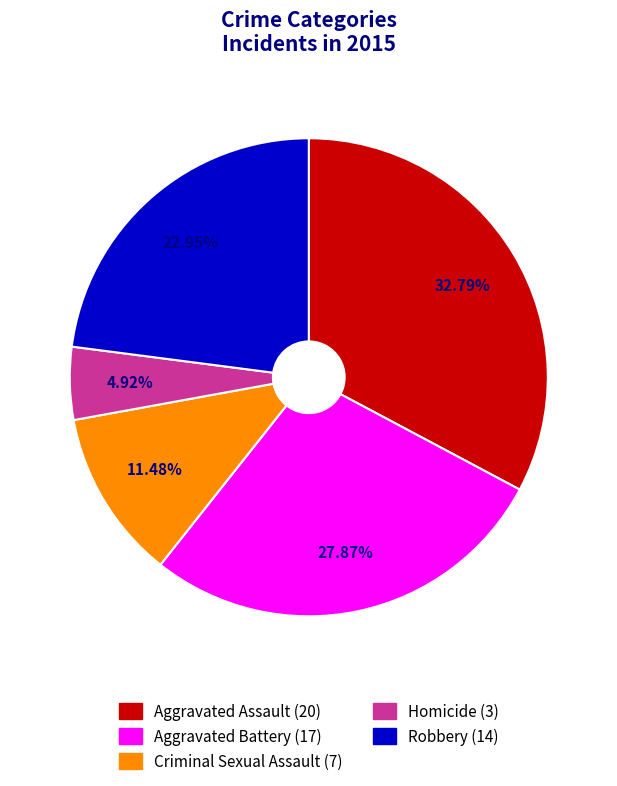

Is it true that Aggravated Battery is 28% of the pie?

True